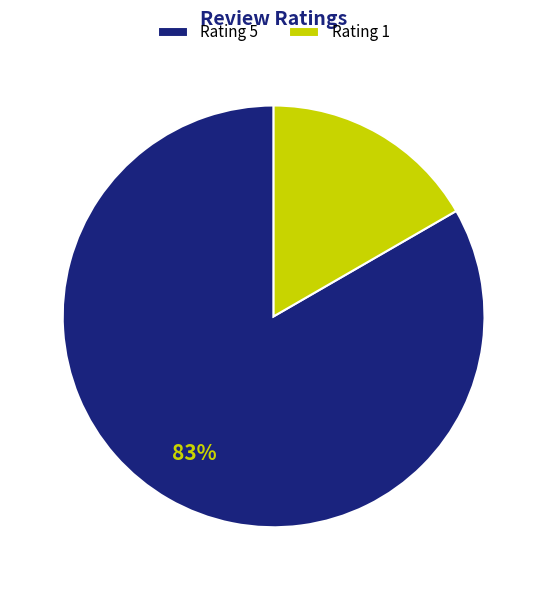

Is the sum of Rating 5 and Rating 1 greater than half?

Yes